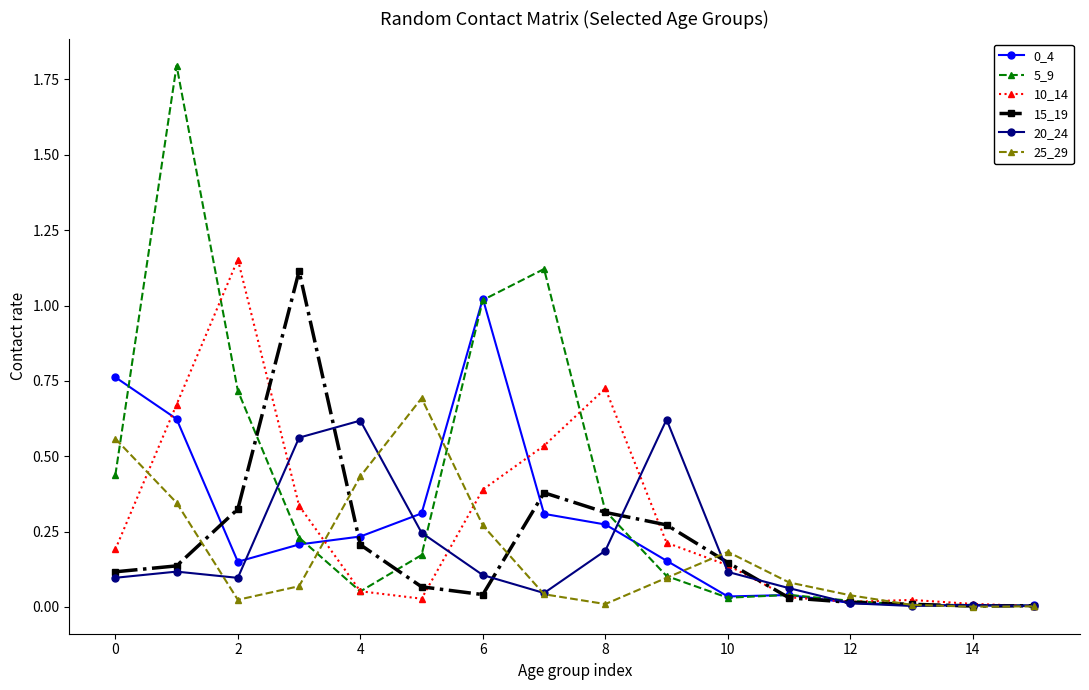

What is the greatest value displayed?

1.8